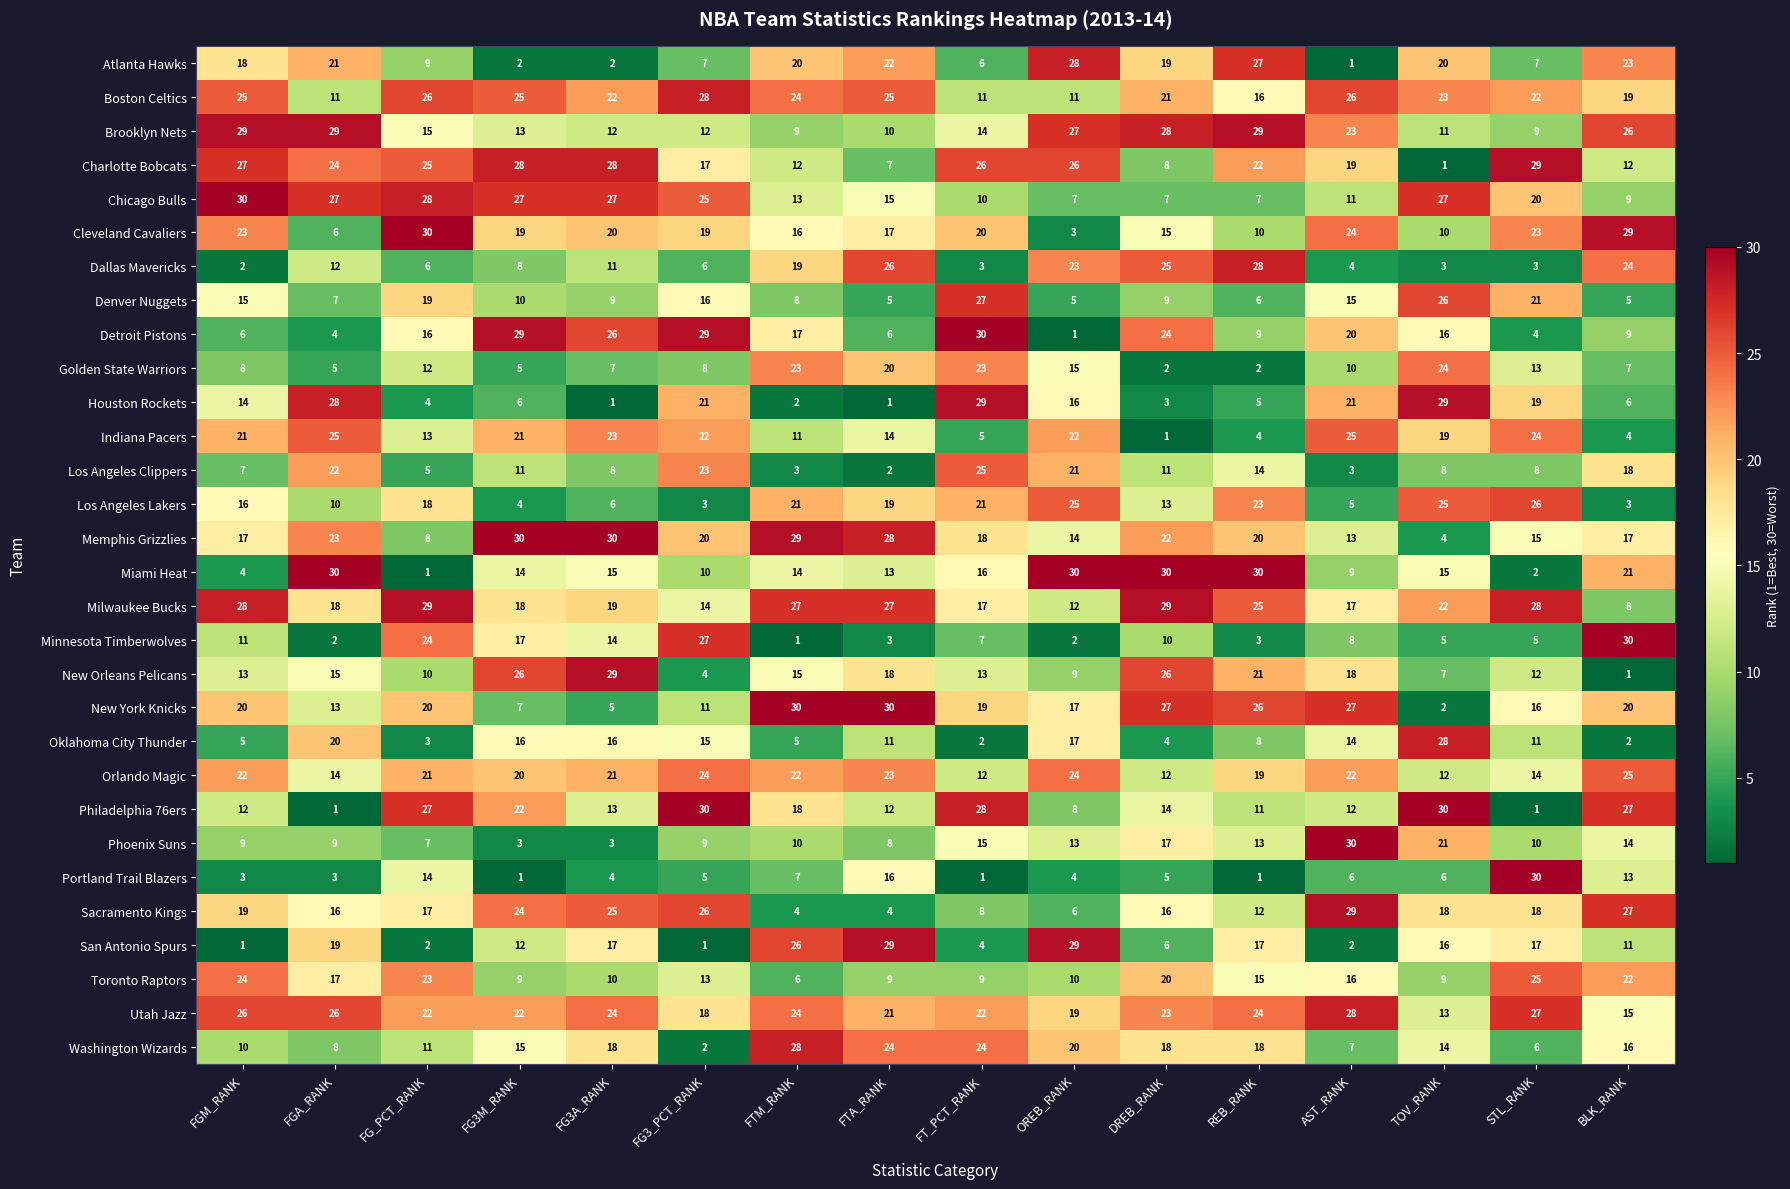

Count the number of categories in the chart.

16